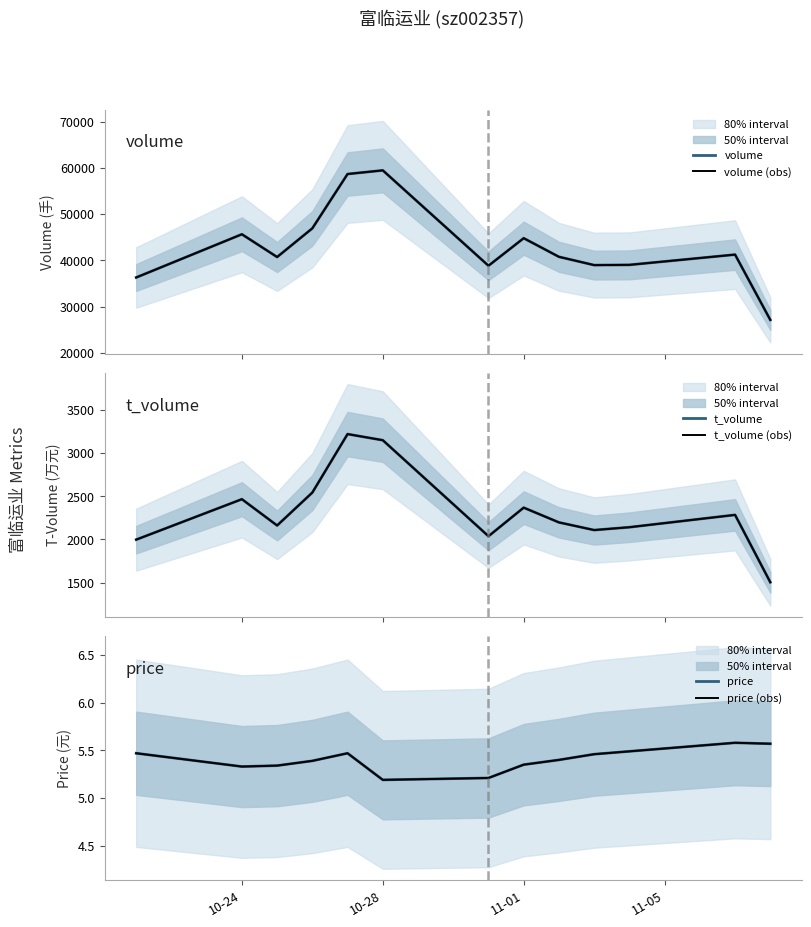

At 10-28, list the series in order from largest to smallest.

volume, volume (obs), t_volume, t_volume (obs), price, price (obs)